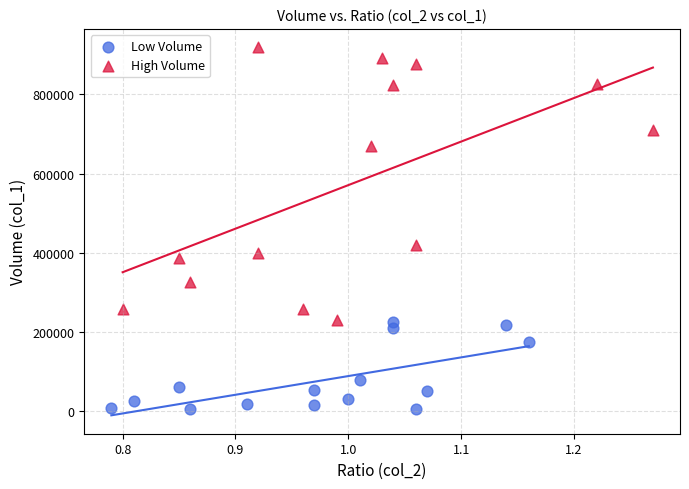

Which series has the largest Y range (max minus min)?

High Volume